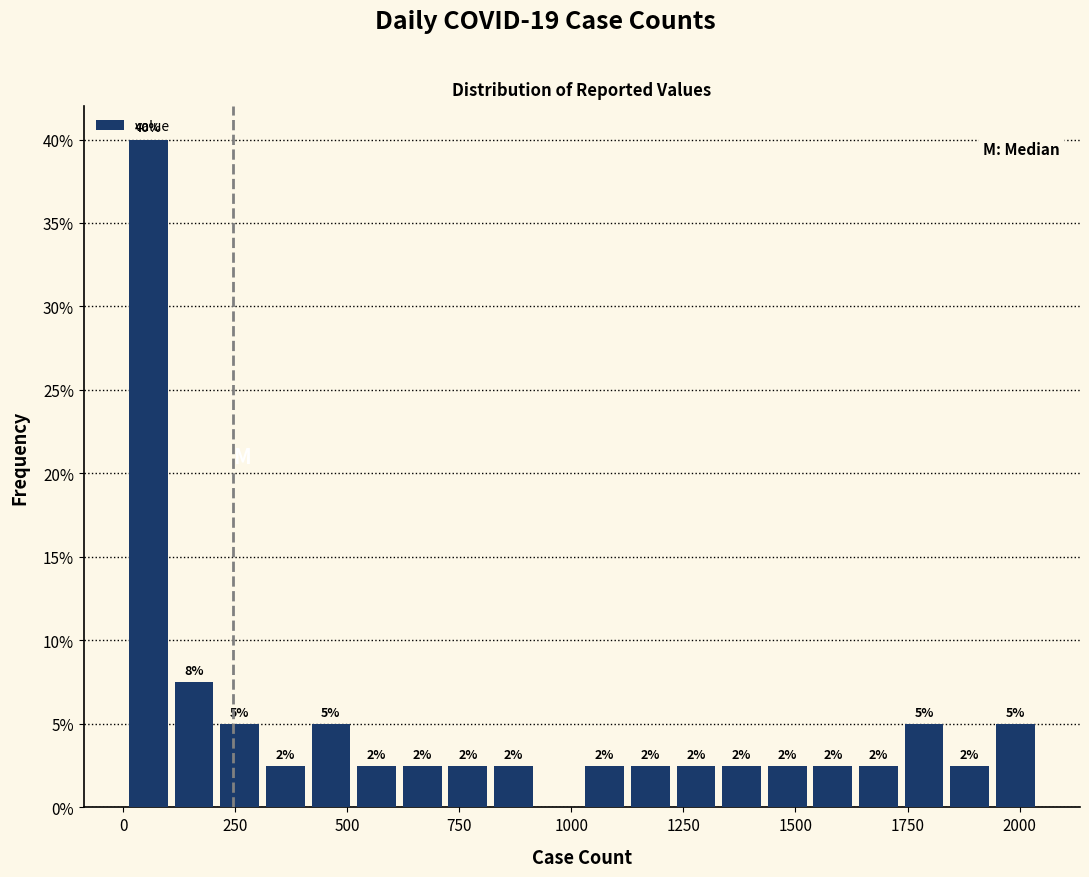

Read against the x-axis, roughly where is the centre of the tallest bar?

50